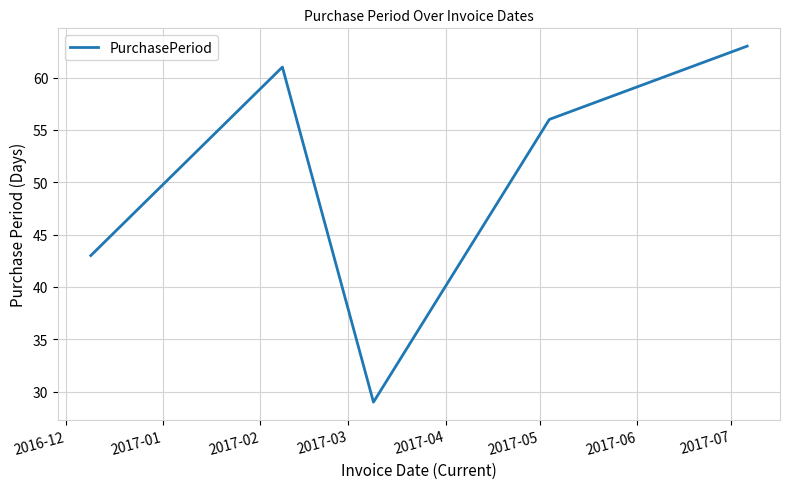

What is the average value?

50